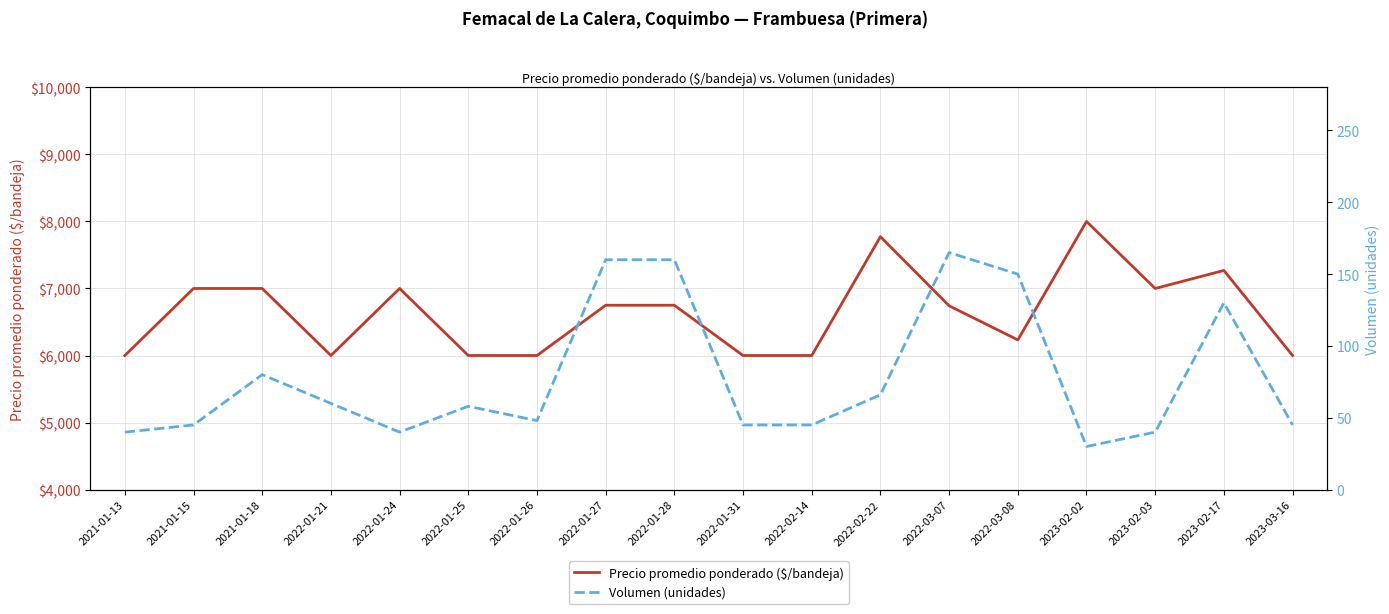

What is the lowest value of the Precio promedio ponderado ($/bandeja) series?

6000